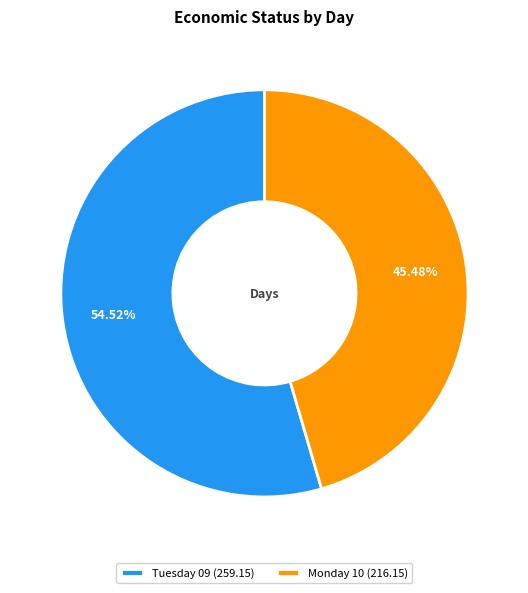

To the nearest percent, what is the difference between the largest and smallest slice percentages?

9%